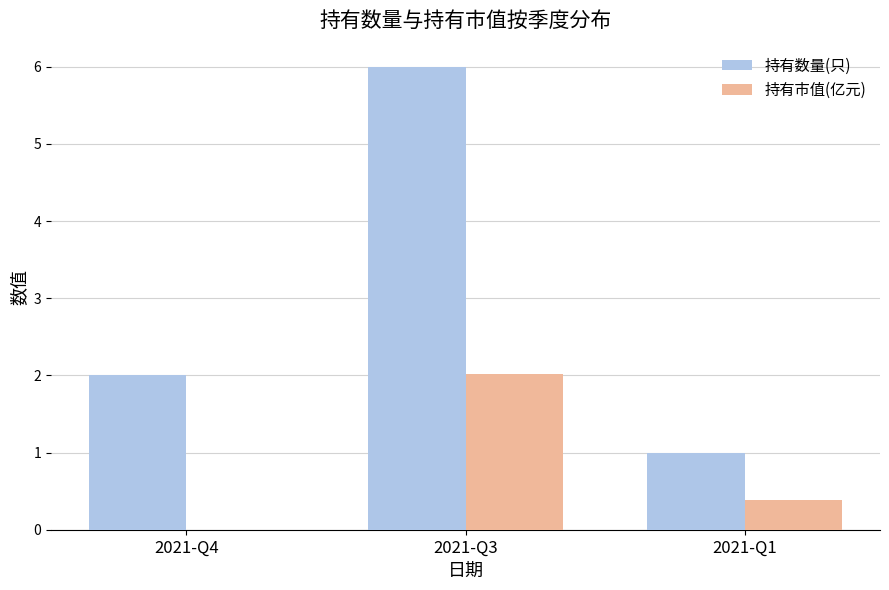

What is the approximate value of 持有数量(只) at 2021-Q4?

2.0